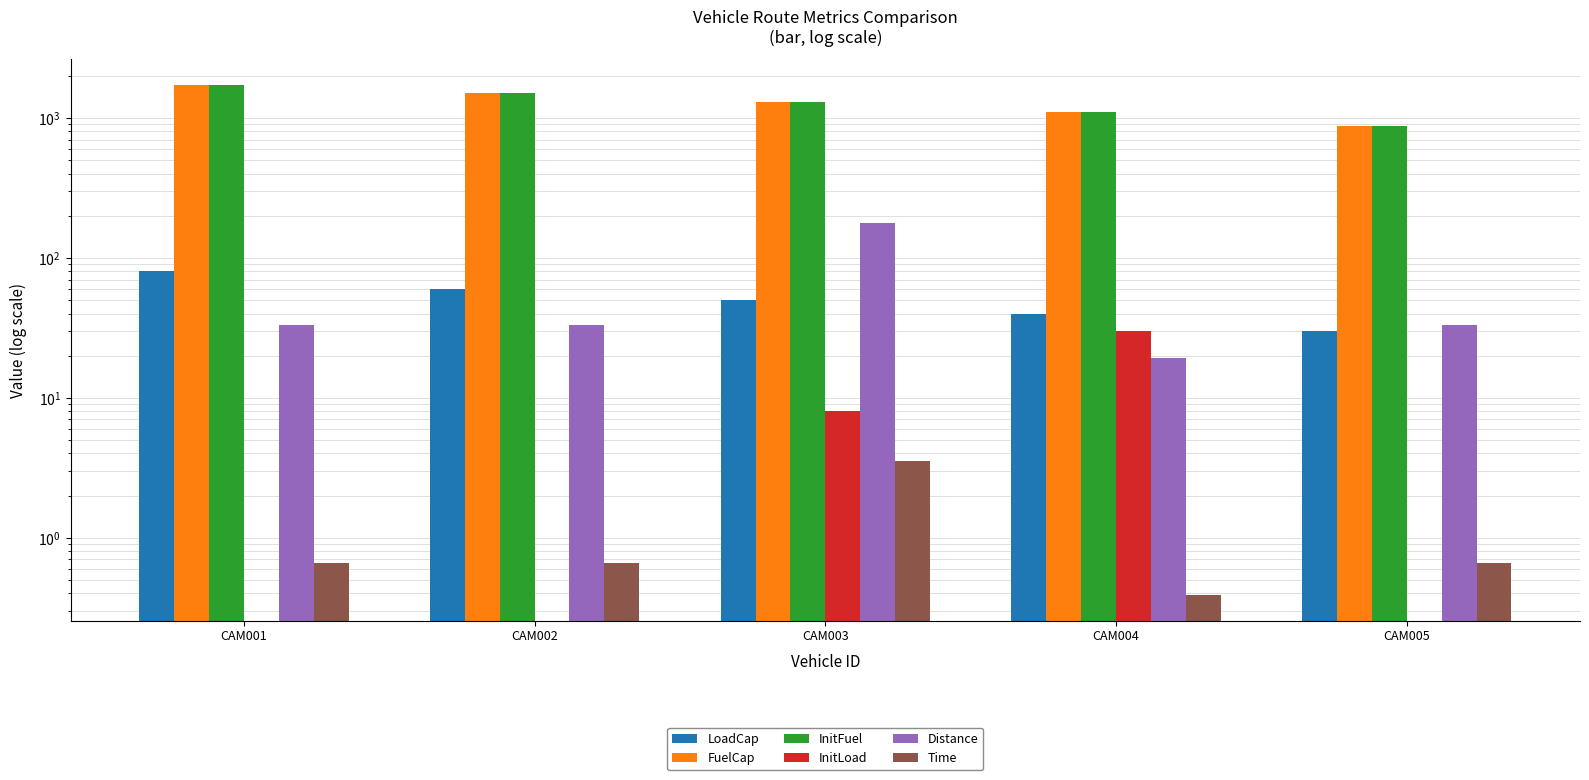

The value of Distance at CAM004 is 26.4. True or false?

False